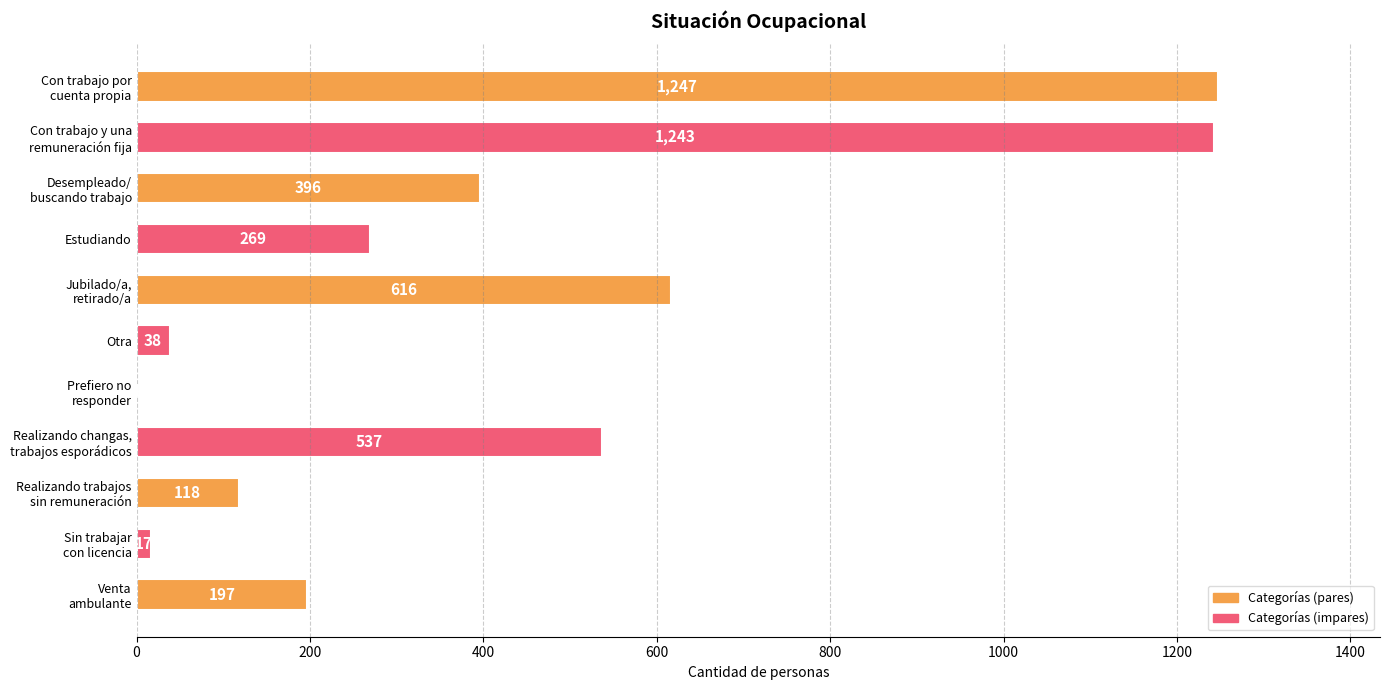

What is the sum of all values?

4679